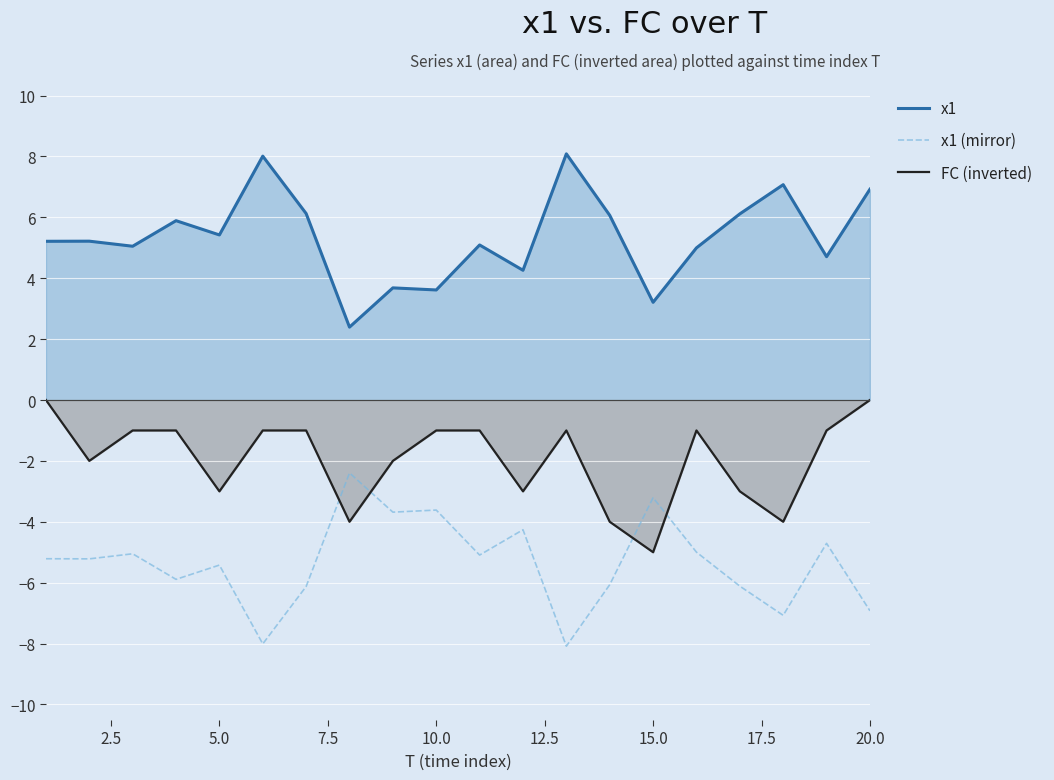

What is the greatest value displayed?

8.1